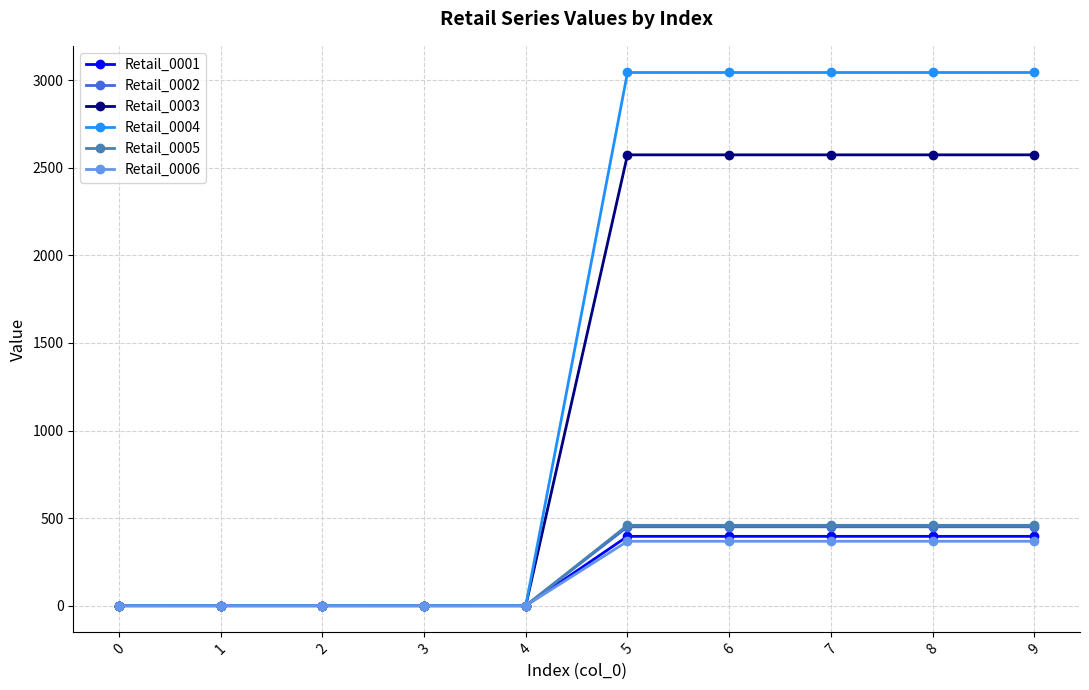

Which series changed the most between 3 and 9?

Retail_0004